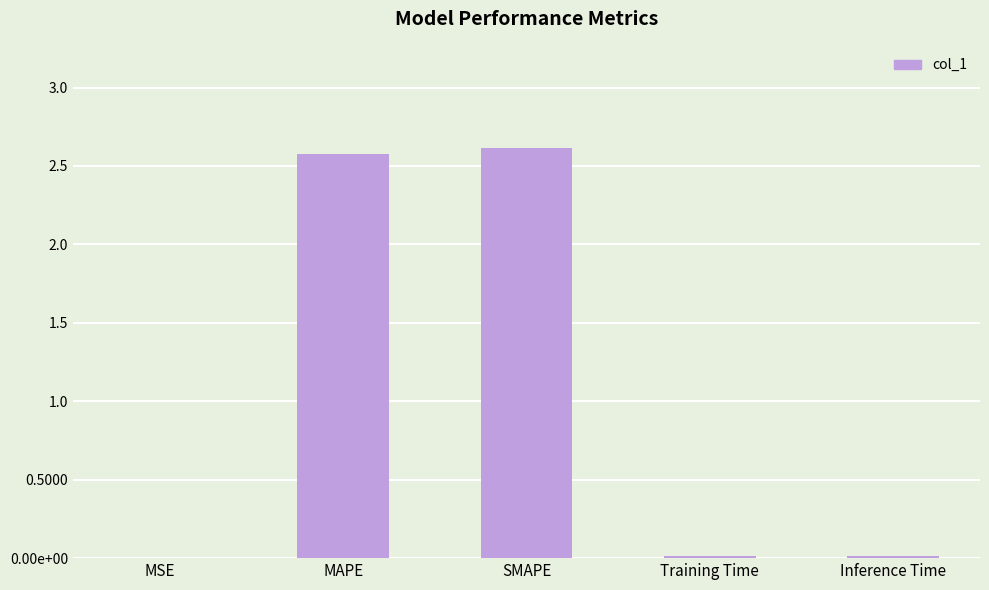

What is the difference between the maximum and second lowest values?

2.6